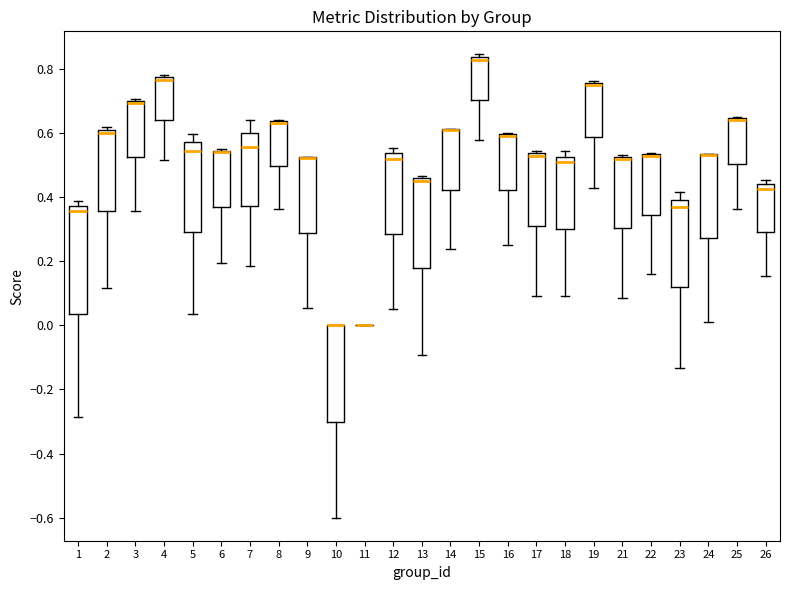

Reading left to right, read every box against the y-axis: the position of its median line, the range the box covers, and the ends of its whiskers. The values are not printed on the chart, so give them approximately, as read against the axis.

1: median 0.36, box 0.04 to 0.38, whiskers -0.28 to 0.38 (just above the box's upper edge)
2: median 0.60, box 0.36 to 0.62, whiskers 0.12 to 0.62 (just above the box's upper edge)
3: median 0.70 (drawn on the box's upper edge), box 0.52 to 0.70, whiskers 0.36 to 0.70
4: median 0.76, box 0.64 to 0.78, whiskers 0.52 to 0.78 (just above the box's upper edge)
5: median 0.54, box 0.30 to 0.58, whiskers 0.04 to 0.60
6: median 0.54 (drawn on the box's upper edge), box 0.36 to 0.54, whiskers 0.20 to 0.56
7: median 0.56, box 0.38 to 0.60, whiskers 0.18 to 0.64
8: median 0.64 (drawn on the box's upper edge), box 0.50 to 0.64, whiskers 0.36 to 0.64
9: median 0.52 (drawn on the box's upper edge), box 0.28 to 0.52, whiskers 0.06 to 0.52
10: median 0.00 (drawn on the box's upper edge), box -0.30 to 0.00, whiskers -0.60 to 0.00
11: box collapsed to a line at 0.00, whiskers 0.00 to 0.00
12: median 0.52, box 0.28 to 0.54, whiskers 0.06 to 0.56
13: median 0.46 (just below the box's upper edge), box 0.18 to 0.46, whiskers -0.10 to 0.46 (just above the box's upper edge)
14: median 0.62 (drawn on the box's upper edge), box 0.42 to 0.62, whiskers 0.24 to 0.62
15: median 0.82, box 0.70 to 0.84, whiskers 0.58 to 0.84 (just above the box's upper edge)
16: median 0.60 (drawn on the box's upper edge), box 0.42 to 0.60, whiskers 0.26 to 0.60
17: median 0.52, box 0.32 to 0.54, whiskers 0.10 to 0.54 (just above the box's upper edge)
18: median 0.50, box 0.30 to 0.52, whiskers 0.10 to 0.54
19: median 0.76 (just below the box's upper edge), box 0.58 to 0.76, whiskers 0.42 to 0.76 (just above the box's upper edge)
21: median 0.52 (drawn on the box's upper edge), box 0.30 to 0.52, whiskers 0.08 to 0.54
22: median 0.52 (drawn on the box's upper edge), box 0.34 to 0.54, whiskers 0.16 to 0.54
23: median 0.36, box 0.12 to 0.40, whiskers -0.14 to 0.42
24: median 0.54 (drawn on the box's upper edge), box 0.28 to 0.54, whiskers 0.02 to 0.54
25: median 0.64 (drawn on the box's upper edge), box 0.50 to 0.64, whiskers 0.36 to 0.66
26: median 0.42, box 0.30 to 0.44, whiskers 0.16 to 0.46